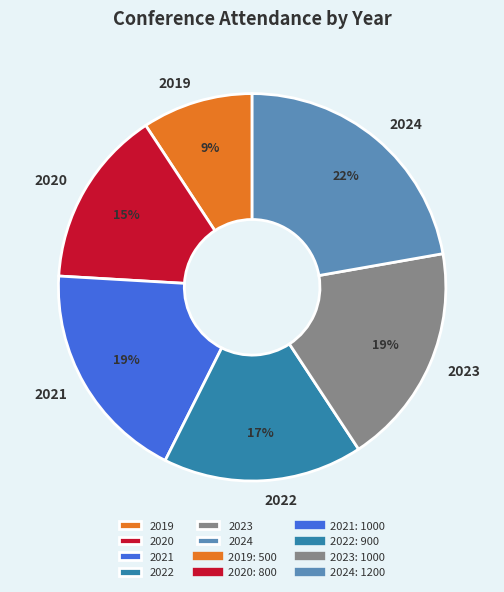

True or false: 2024 accounts for 22% of the total.

True